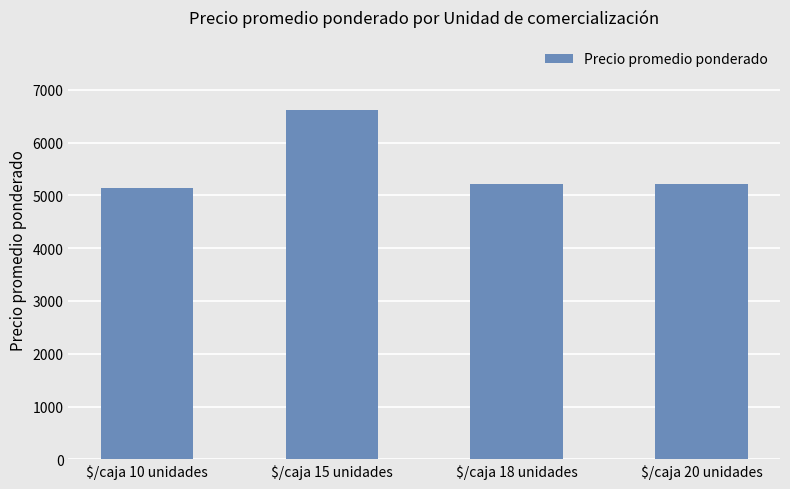

Between $/caja 18 unidades and $/caja 15 unidades, which is larger?

$/caja 15 unidades